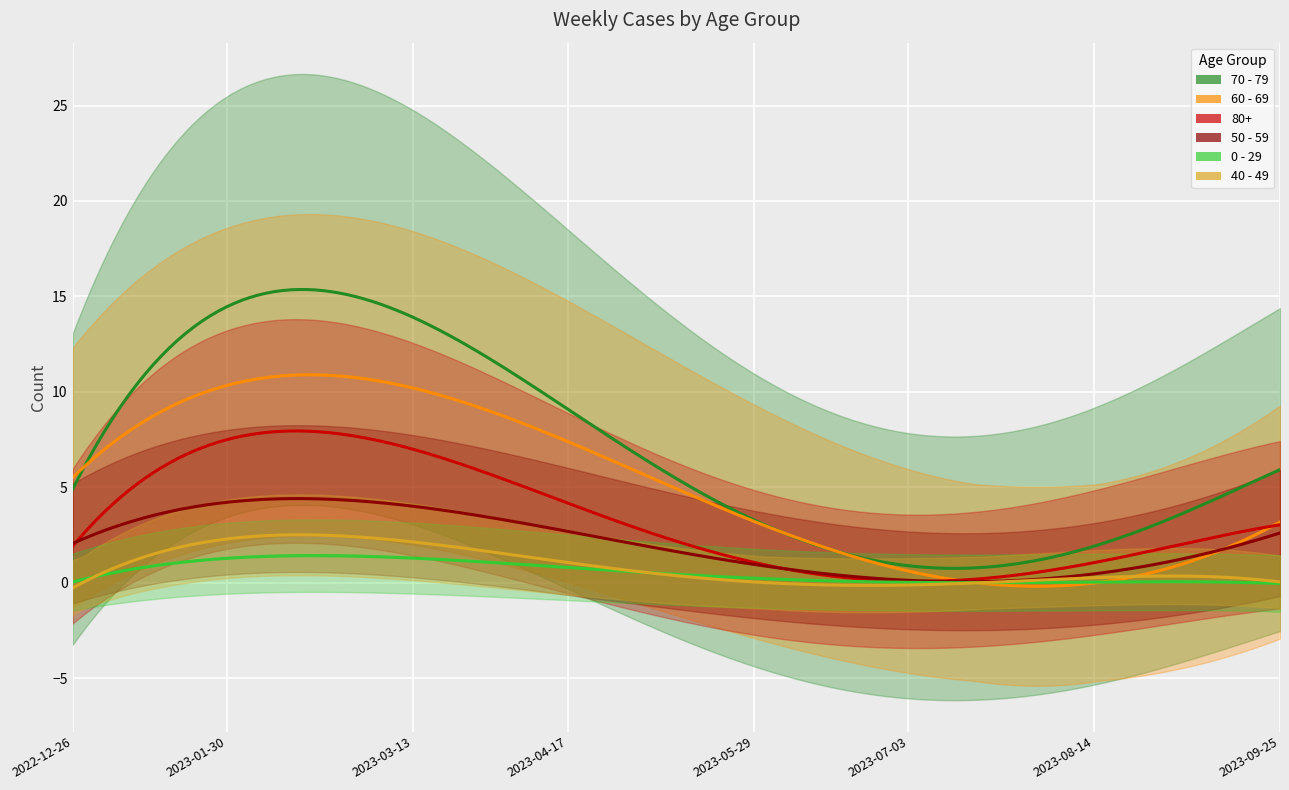

How many lines are shown in the chart?

6